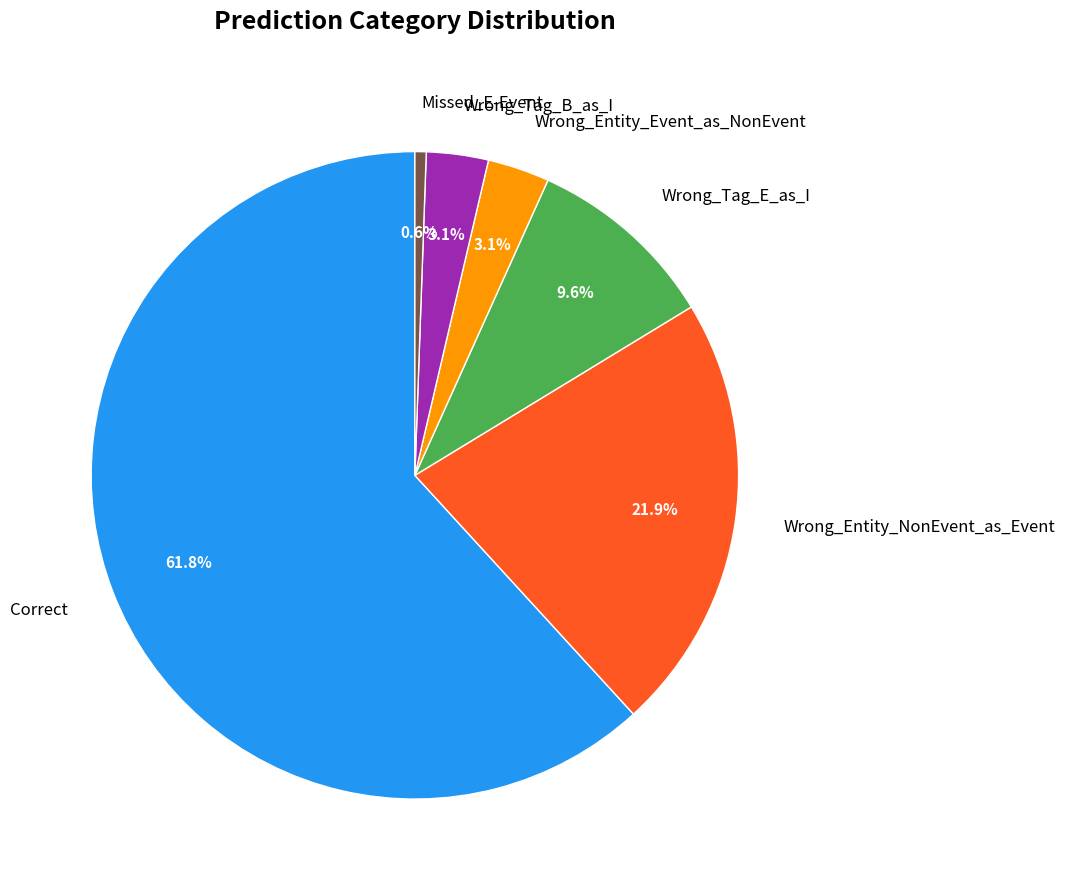

What is the ratio of the value at Wrong_Entity_NonEvent_as_Event to the value at Wrong_Entity_Event_as_NonEvent?

7.1